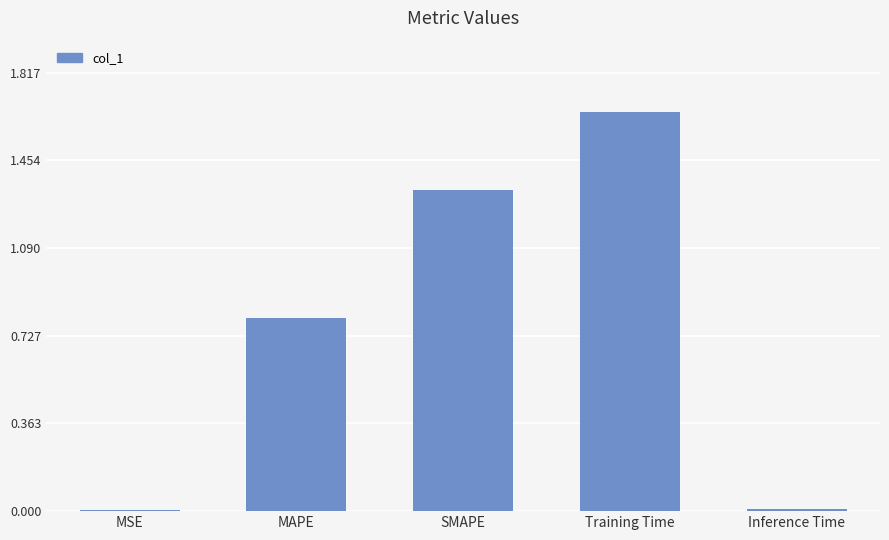

True or false: the data shows 0.0 at Inference Time.

True